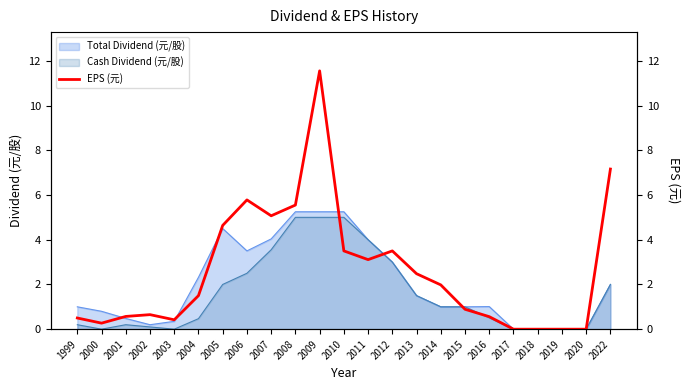

How many points are higher than both their immediate neighbors (excluding endpoints)?

4